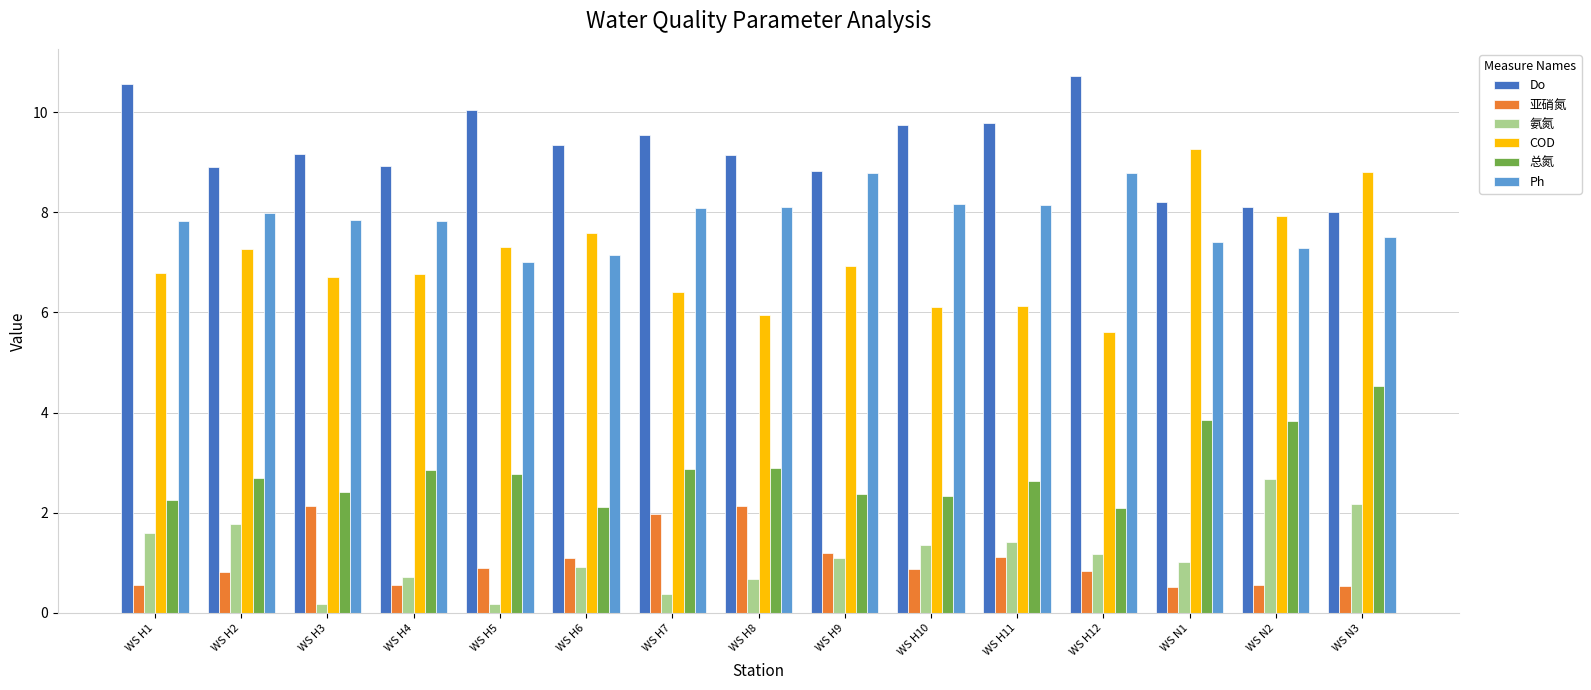

What is the value of the 总氮 bar at the 14th from the left?

3.8